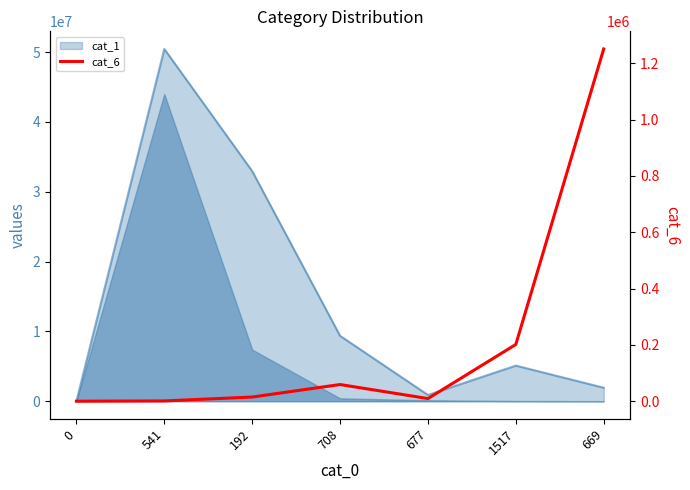

What is the value of the 4th point from the left?

59223